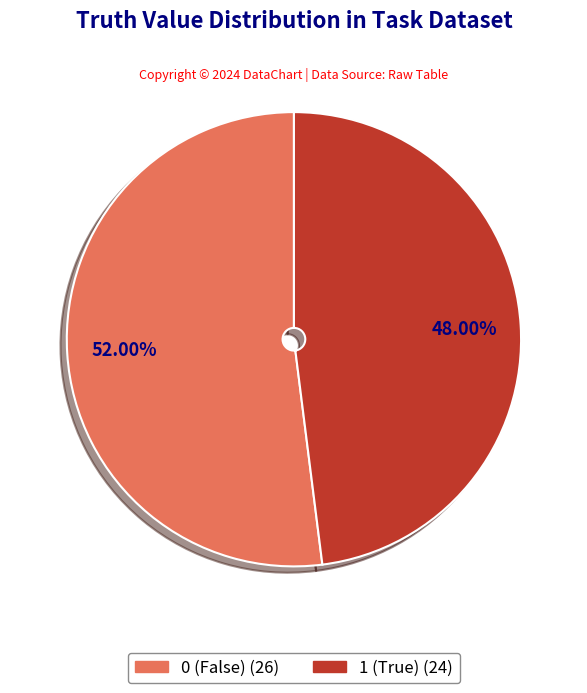

Is there any slice that represents more than half of the pie?

Yes